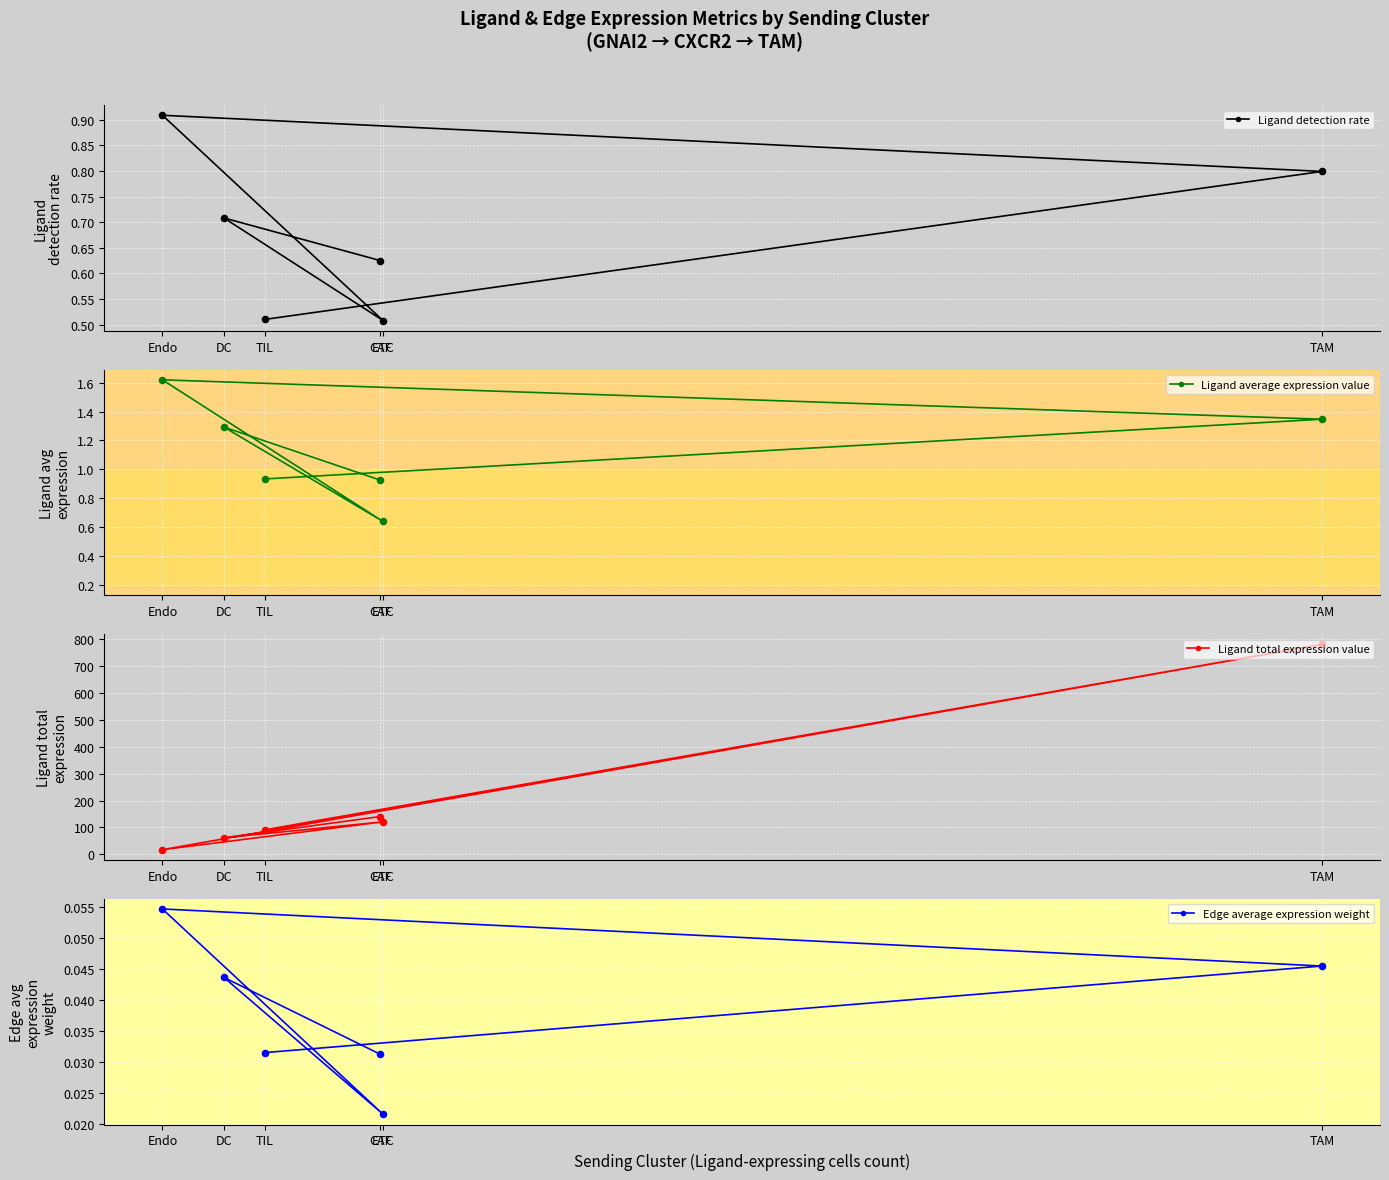

What are all the series names shown in the legend?

Ligand detection rate, Ligand average expression value, Ligand total expression value, Edge average expression weight